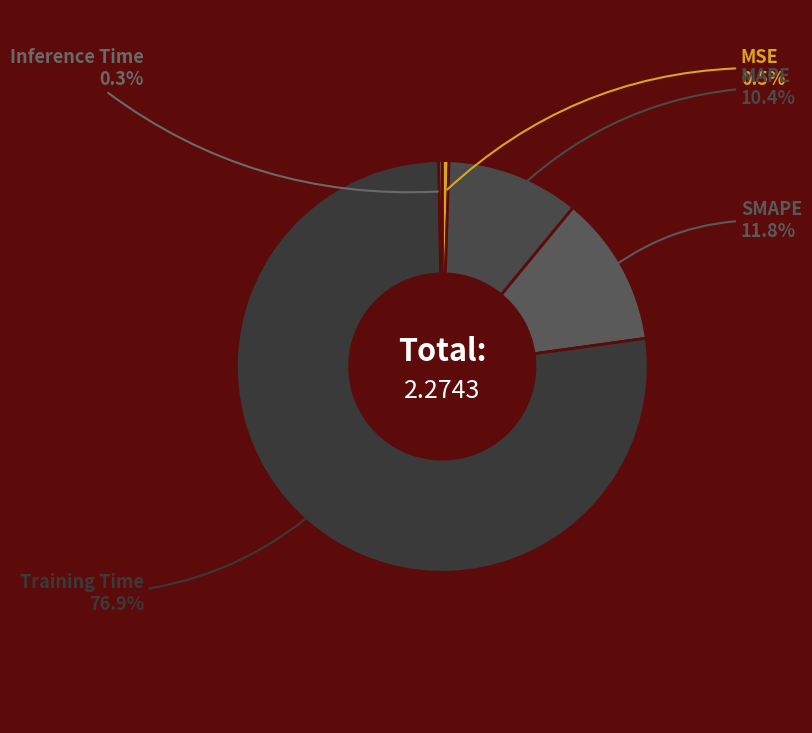

Between MAPE and MSE, which is larger?

MAPE